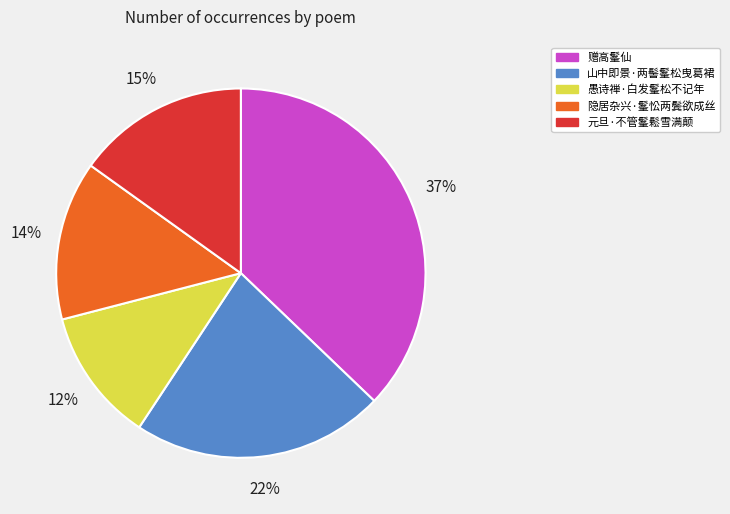

How many segments does this pie chart have?

5